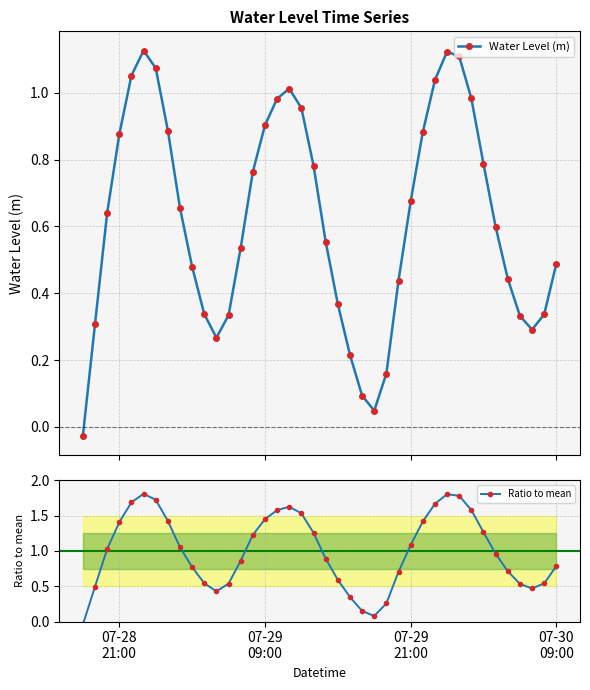

In Water Level (m), how many points are lower than both neighbors (excluding endpoints)?

3